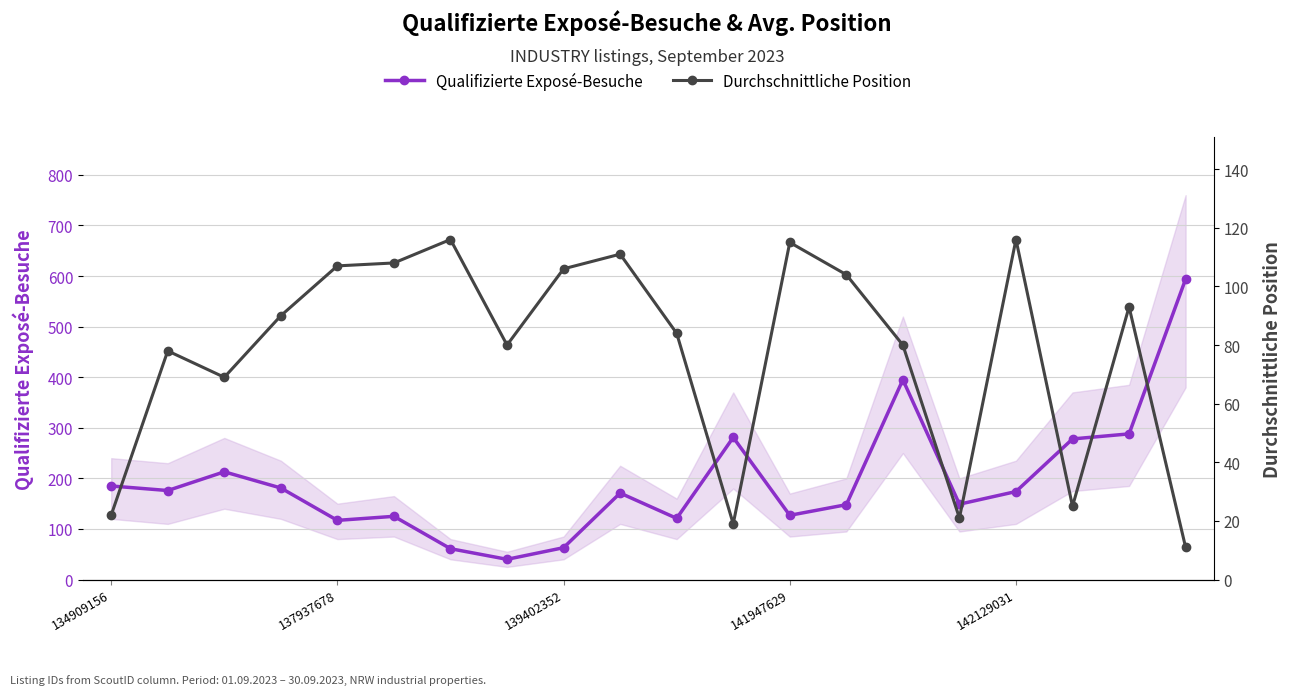

True or false: Qualifizierte Exposé-Besuche has a value of 117 at 137937678.

True